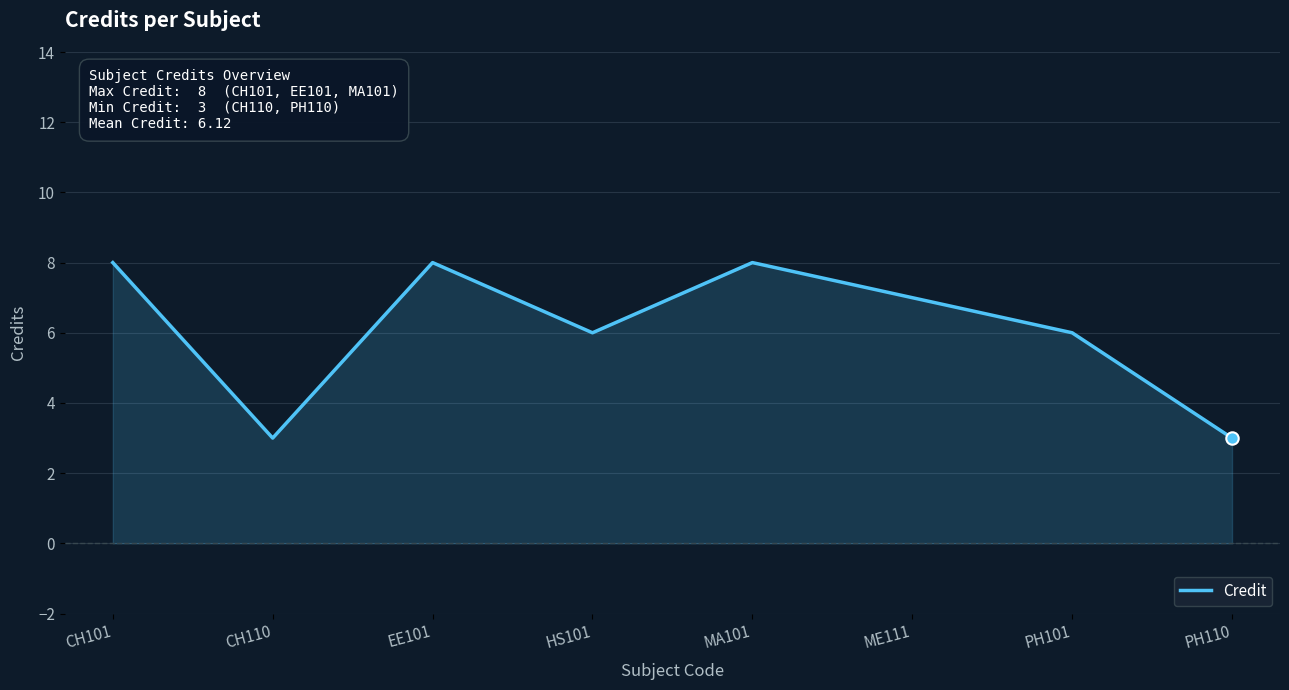

What is the change in value from CH101 to PH110?

-5